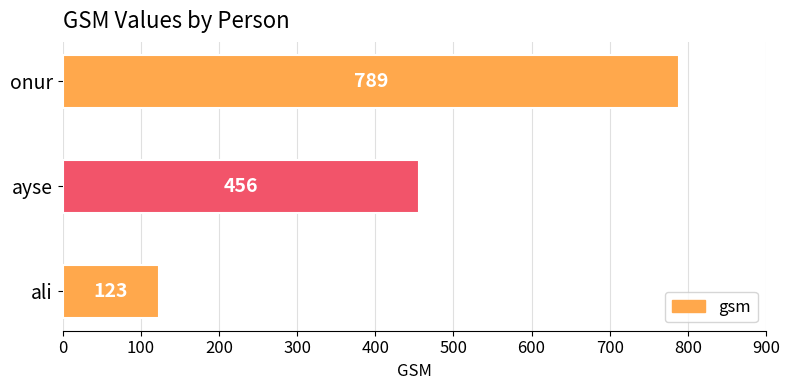

Reading bottom to top, extract all data points from this chart.

ali=123	ayse=456	onur=789